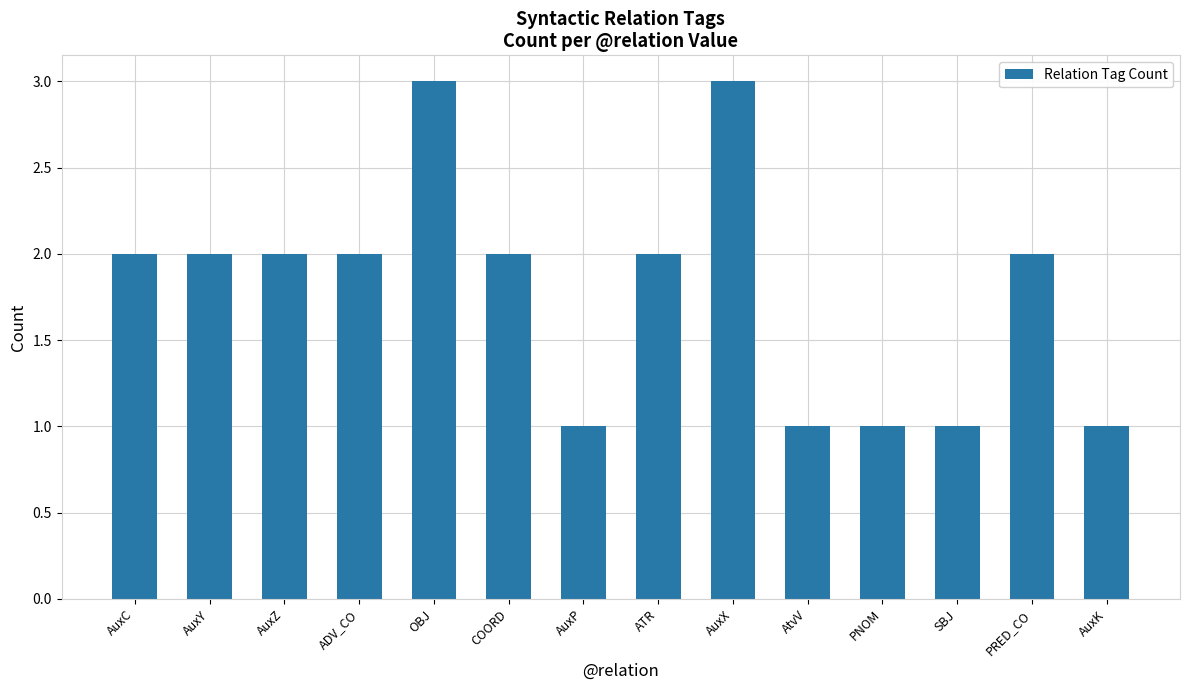

Between ADV_CO and PNOM, which is larger?

ADV_CO